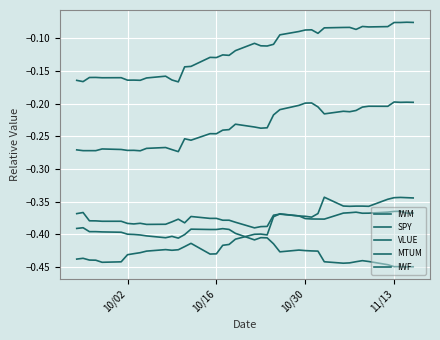

What is the difference between the second highest and minimum values in the MTUM series?

0.1